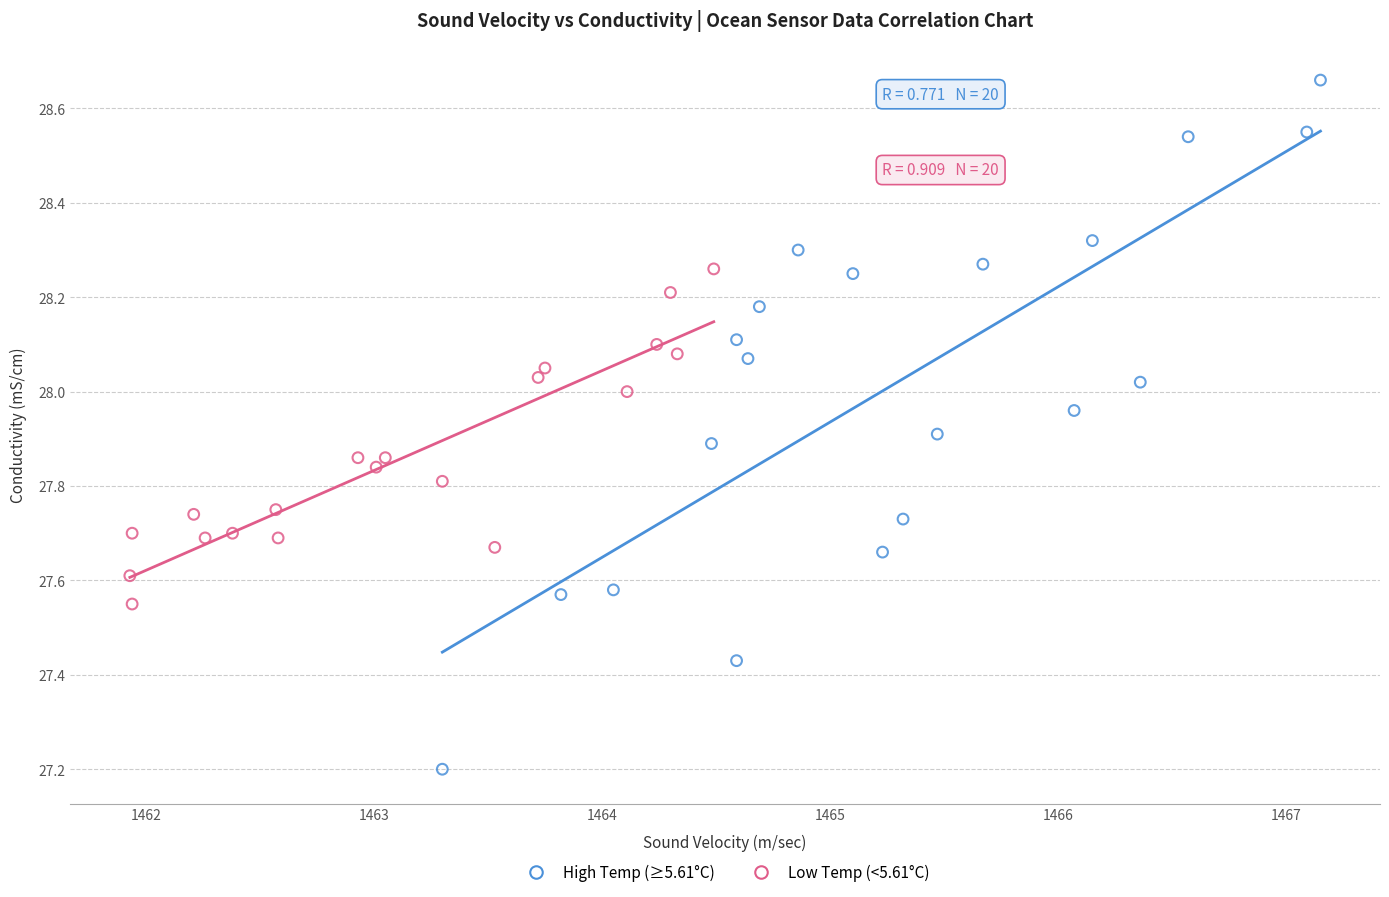

Which series reaches the maximum Y coordinate?

High Temp (≥5.61°C)